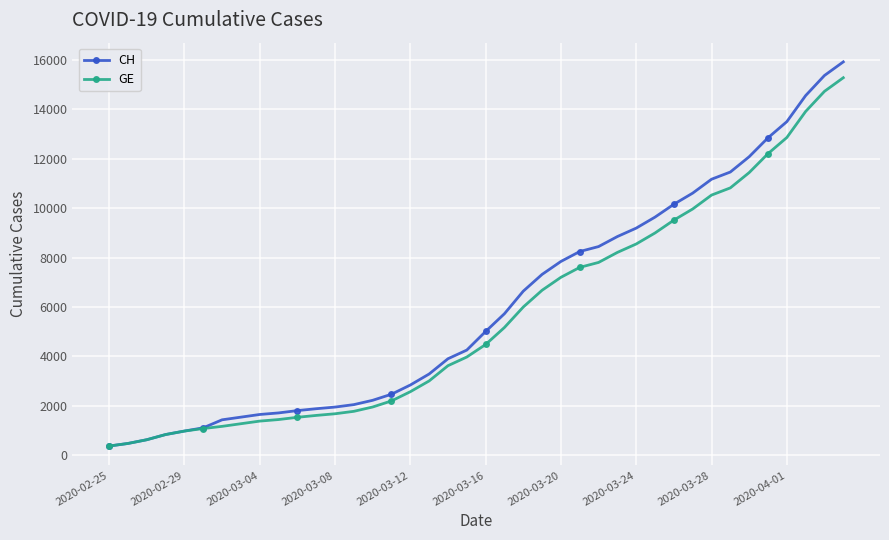

Which series has the widest spread of values?

CH